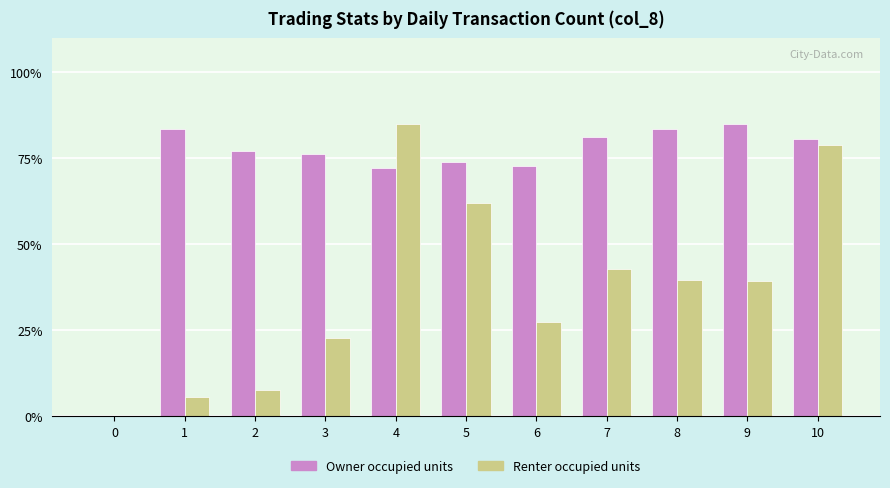

How many groups of bars are there?

11